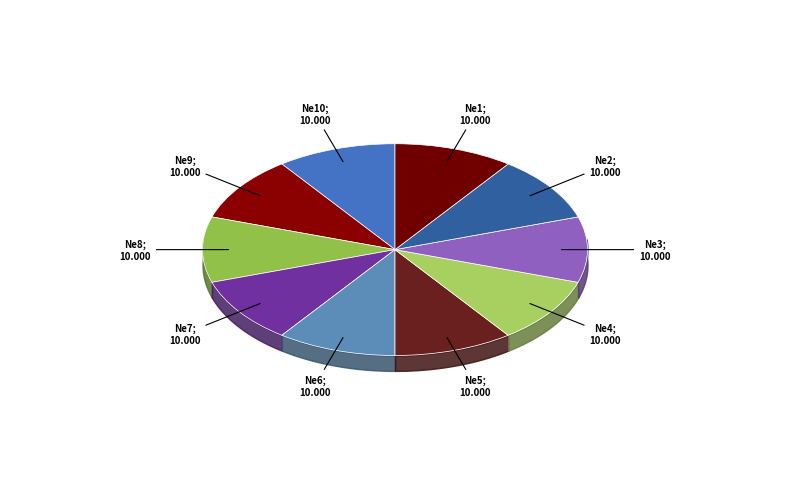

Count the number of slices in the pie.

10